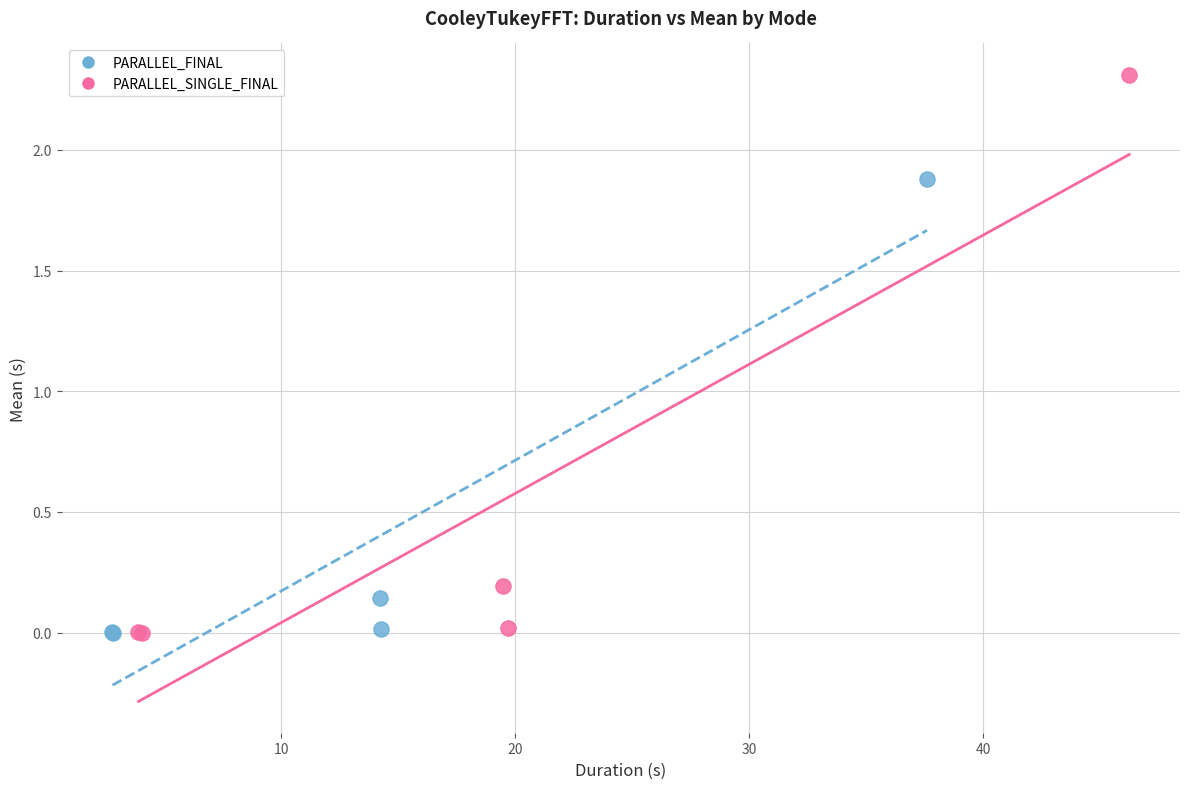

Which series has the largest Y range (max minus min)?

PARALLEL_SINGLE_FINAL